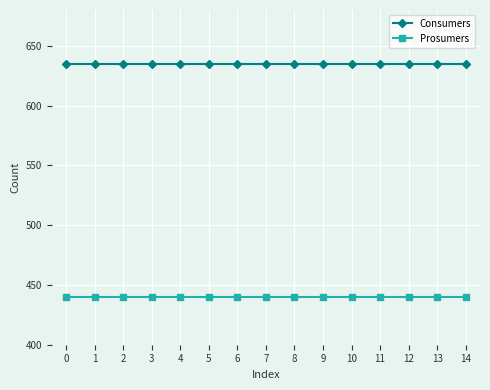

Is this an area chart (filled region under the line)?

No